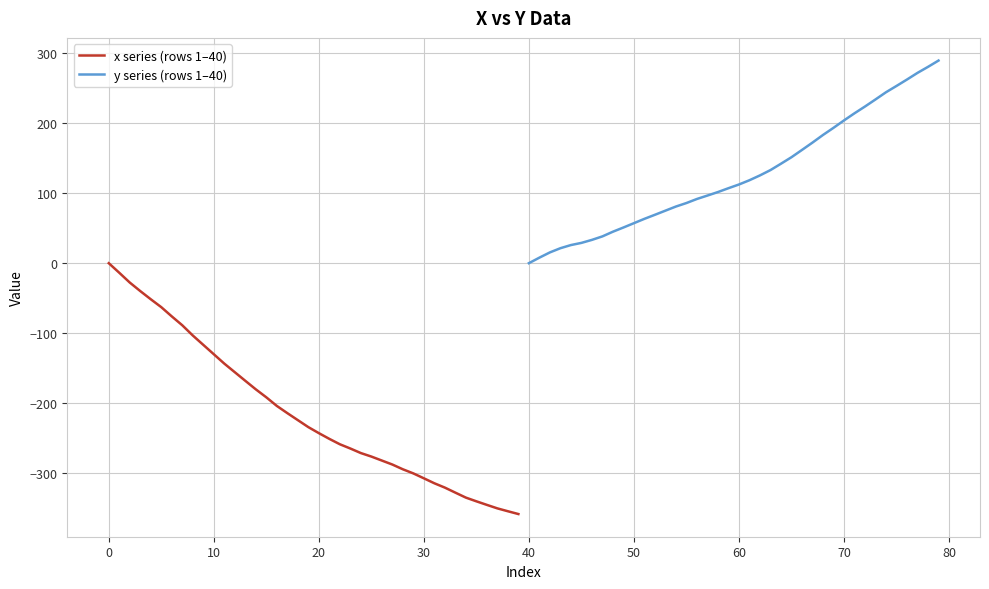

True or false: x series (rows 1–40) has more than 1 points higher than both neighbors.

False